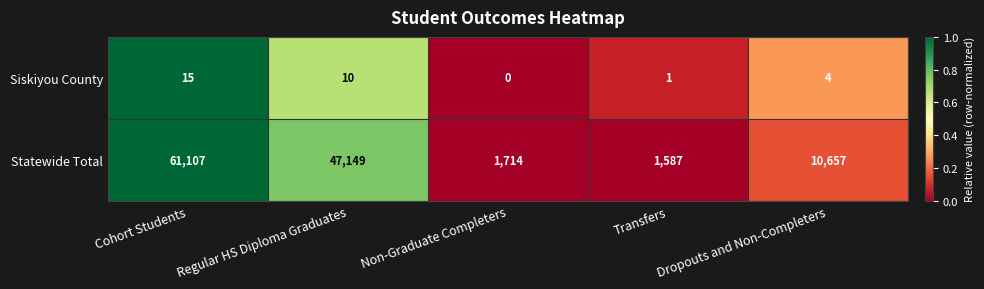

Is it true that Statewide Total equals 1587 at Transfers?

True